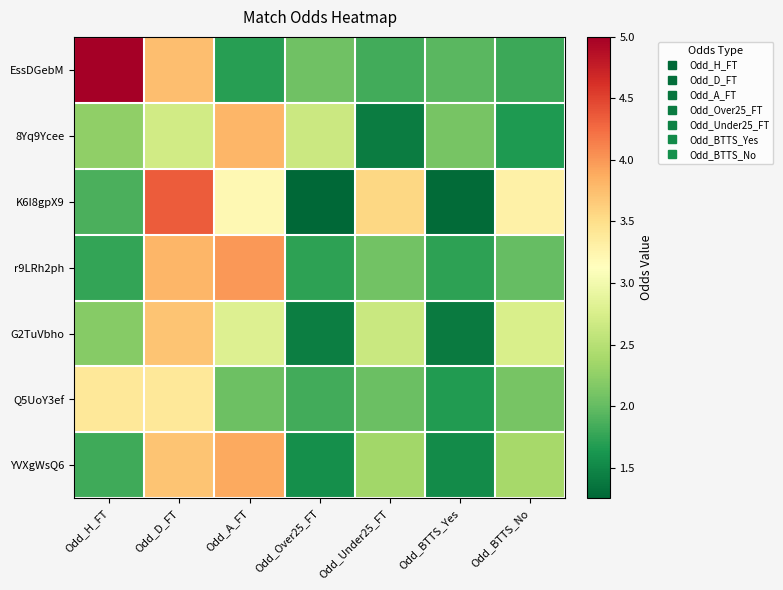

Reading left to right, what are all the values shown in this chart?

EssDGebM: Odd_H_FT=5.0	Odd_D_FT=3.8	Odd_A_FT=1.7	Odd_Over25_FT=2.1	Odd_Under25_FT=1.8	Odd_BTTS_Yes=1.9	Odd_BTTS_No=1.8
8Yq9Ycee: Odd_H_FT=2.2	Odd_D_FT=2.7	Odd_A_FT=3.8	Odd_Over25_FT=2.6	Odd_Under25_FT=1.4	Odd_BTTS_Yes=2.1	Odd_BTTS_No=1.6
K6I8gpX9: Odd_H_FT=1.9	Odd_D_FT=4.3	Odd_A_FT=3.2	Odd_Over25_FT=1.2	Odd_Under25_FT=3.5	Odd_BTTS_Yes=1.3	Odd_BTTS_No=3.3
r9LRh2ph: Odd_H_FT=1.8	Odd_D_FT=3.8	Odd_A_FT=4.0	Odd_Over25_FT=1.7	Odd_Under25_FT=2.1	Odd_BTTS_Yes=1.7	Odd_BTTS_No=2.0
G2TuVbho: Odd_H_FT=2.2	Odd_D_FT=3.7	Odd_A_FT=2.8	Odd_Over25_FT=1.4	Odd_Under25_FT=2.6	Odd_BTTS_Yes=1.4	Odd_BTTS_No=2.8
Q5UoY3ef: Odd_H_FT=3.4	Odd_D_FT=3.4	Odd_A_FT=2.0	Odd_Over25_FT=1.8	Odd_Under25_FT=2.0	Odd_BTTS_Yes=1.7	Odd_BTTS_No=2.1
YVXgWsQ6: Odd_H_FT=1.8	Odd_D_FT=3.7	Odd_A_FT=3.9	Odd_Over25_FT=1.6	Odd_Under25_FT=2.4	Odd_BTTS_Yes=1.5	Odd_BTTS_No=2.4